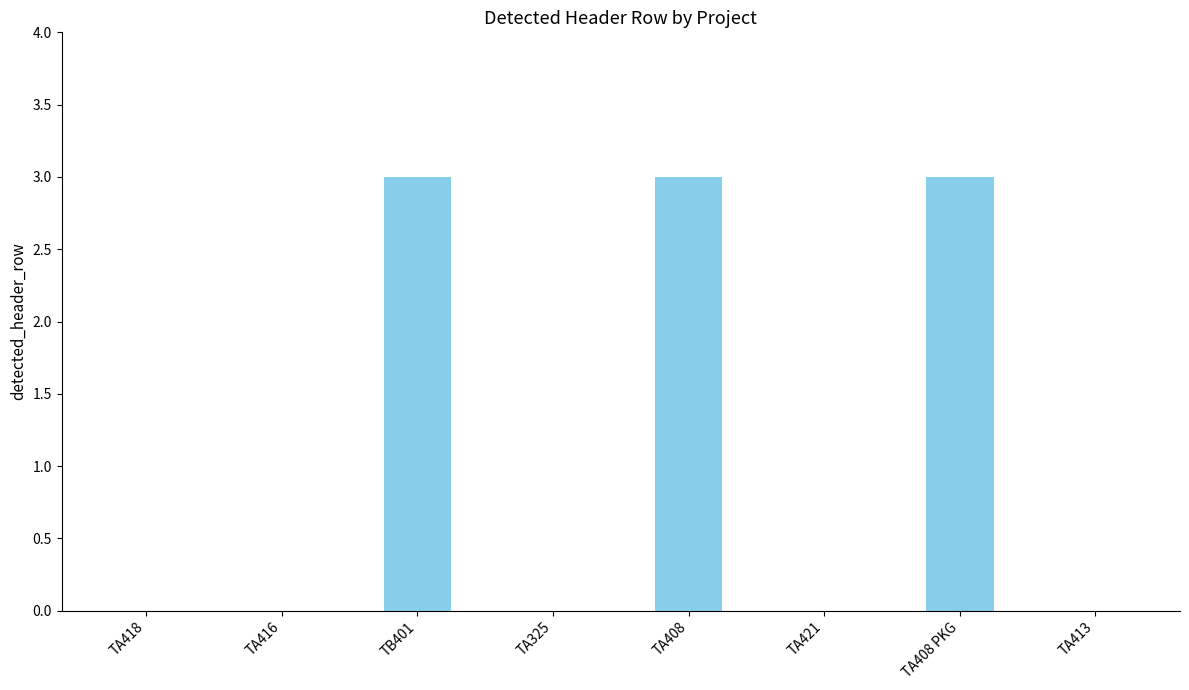

What is the sum of the values at TB401 and TA408?

6